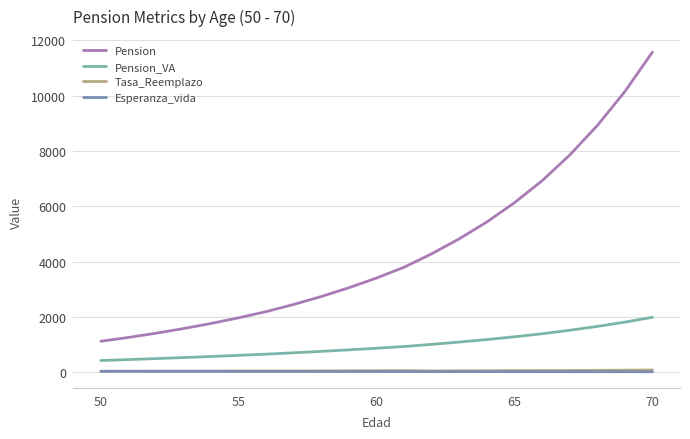

Which series has the widest spread of values?

Pension